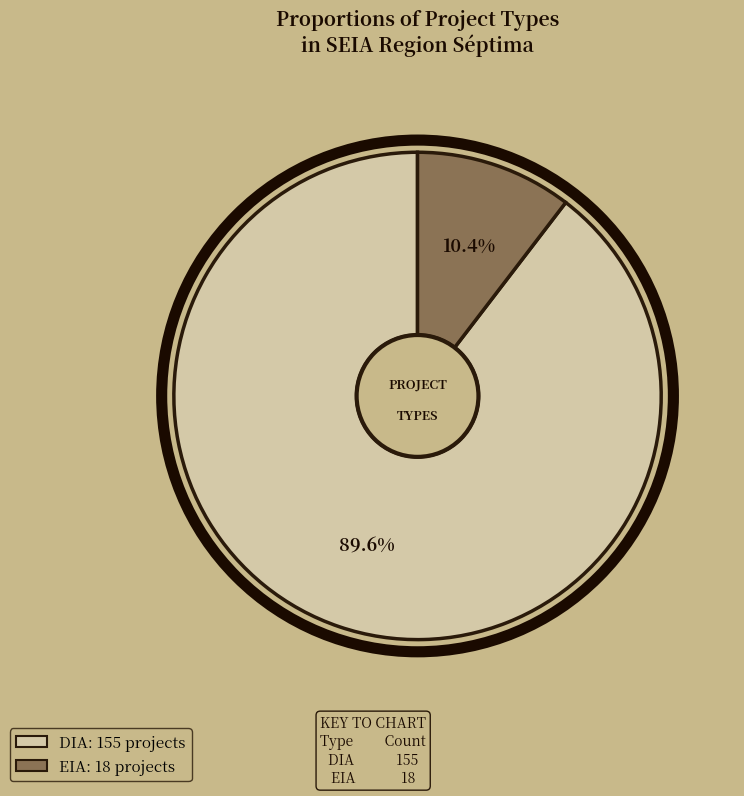

Is the sum of EIA and DIA greater than half?

Yes